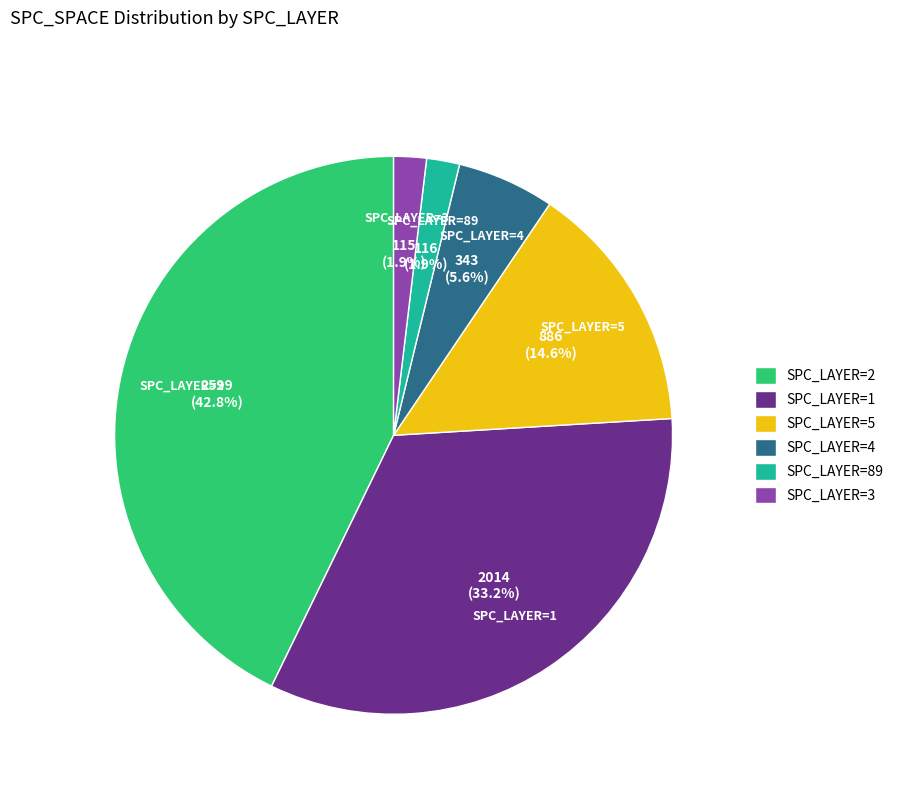

To the nearest percent, what is the average slice percentage?

17%